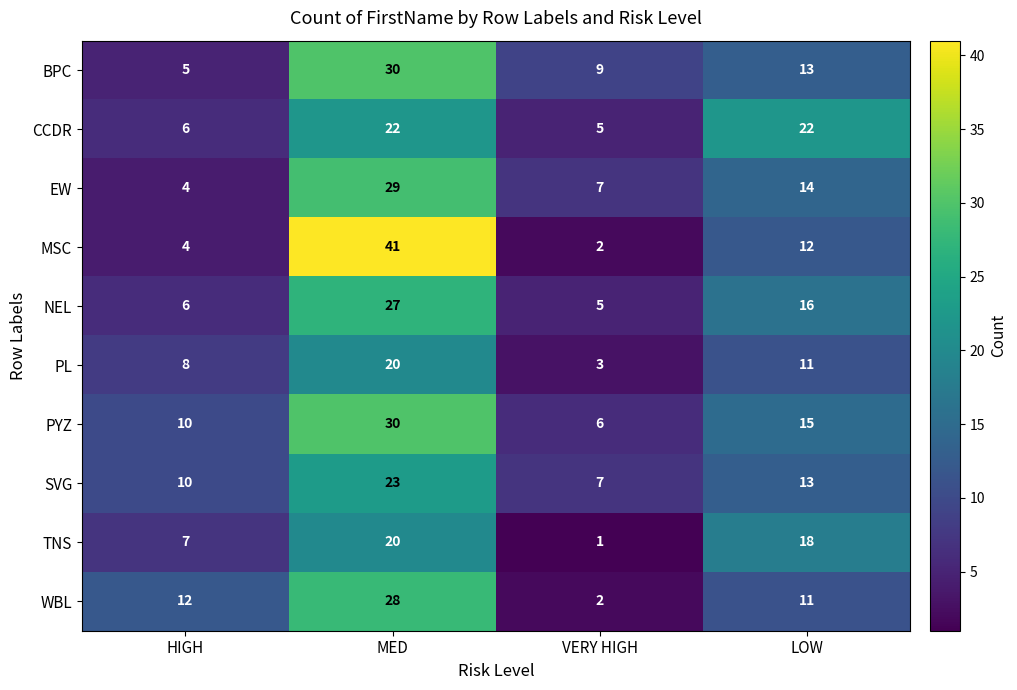

At which label does PL reach its peak?

MED